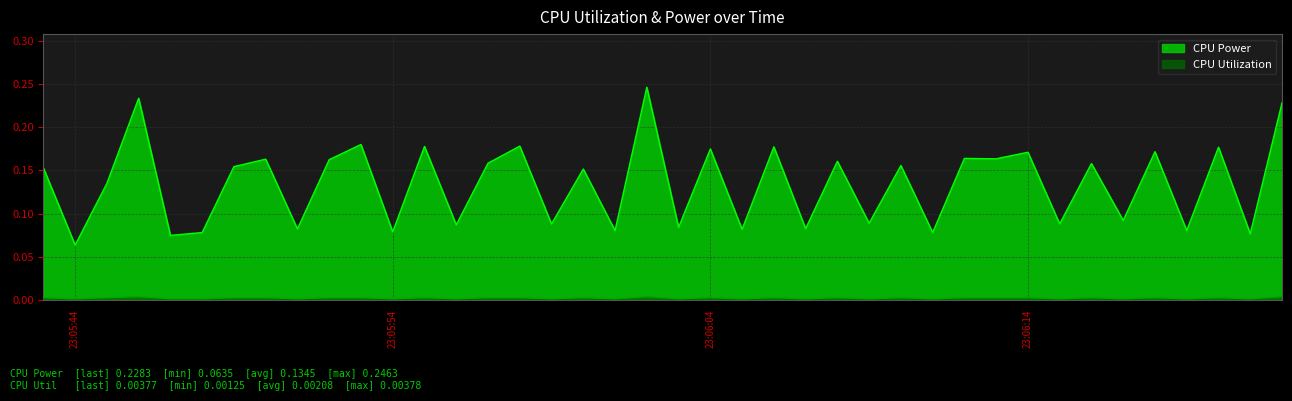

At 2025-04-04 23:05:46, list the series in order from largest to smallest.

CPU Power, CPU Utilization